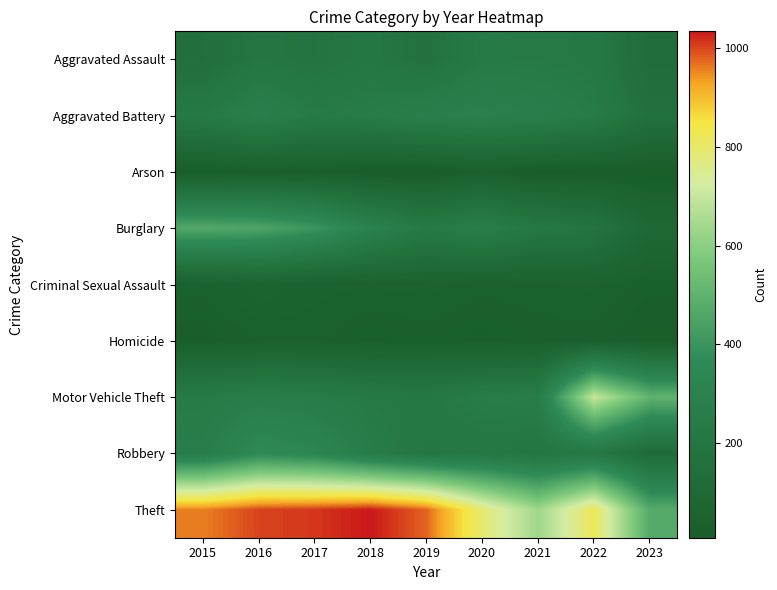

Which label corresponds to the largest value in the chart?

2018